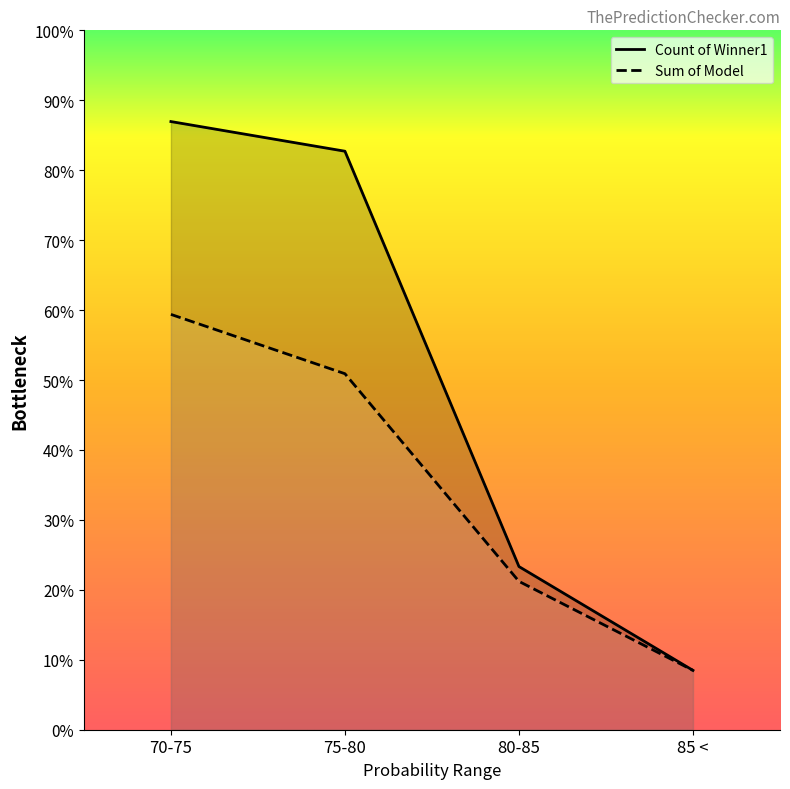

True or false: Sum of Model and Count of Winner1 cross at least once.

False